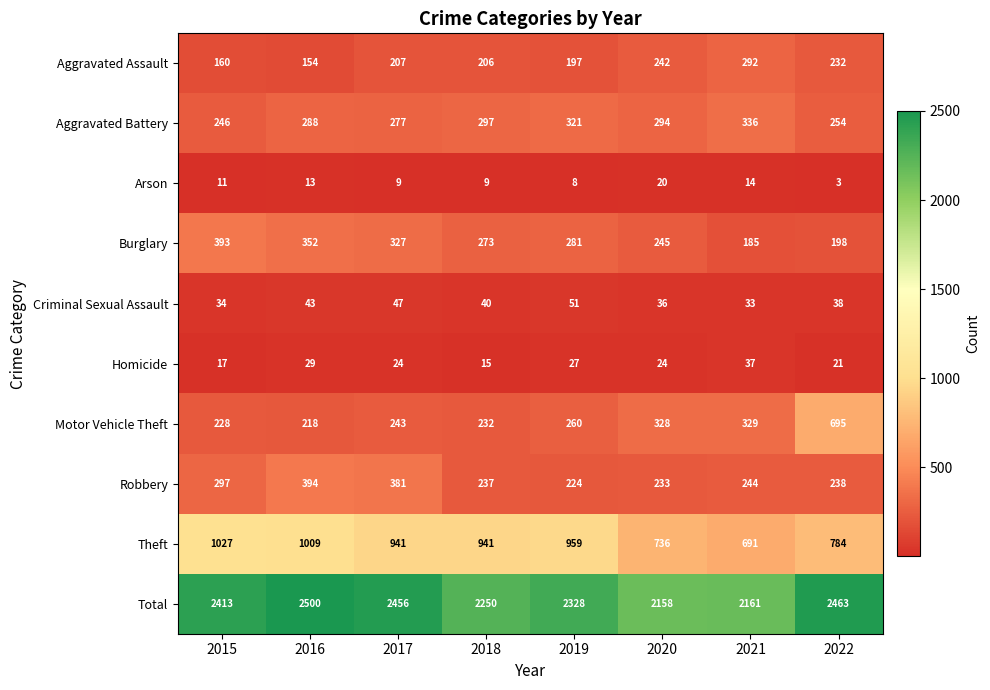

At how many categories does at least one series exceed 351?

8